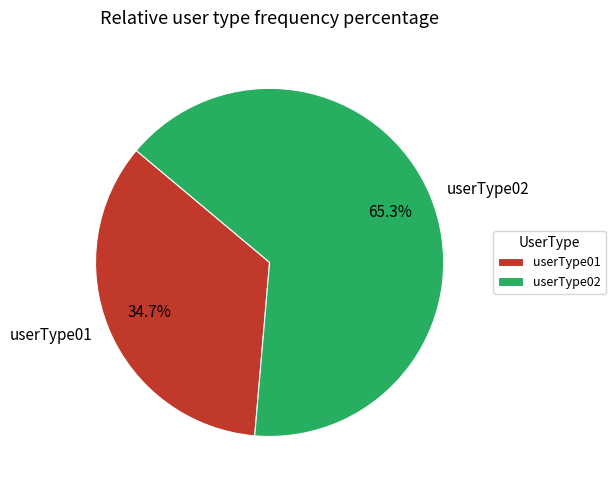

Is there any slice that represents more than half of the pie?

Yes